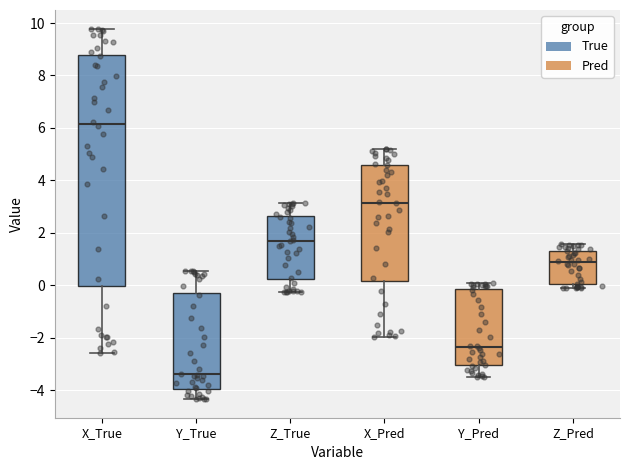

Where is the lower edge of the box for X_True on the y-axis? The values are not printed on the chart, so give them approximately, as read against the axis.

0.0